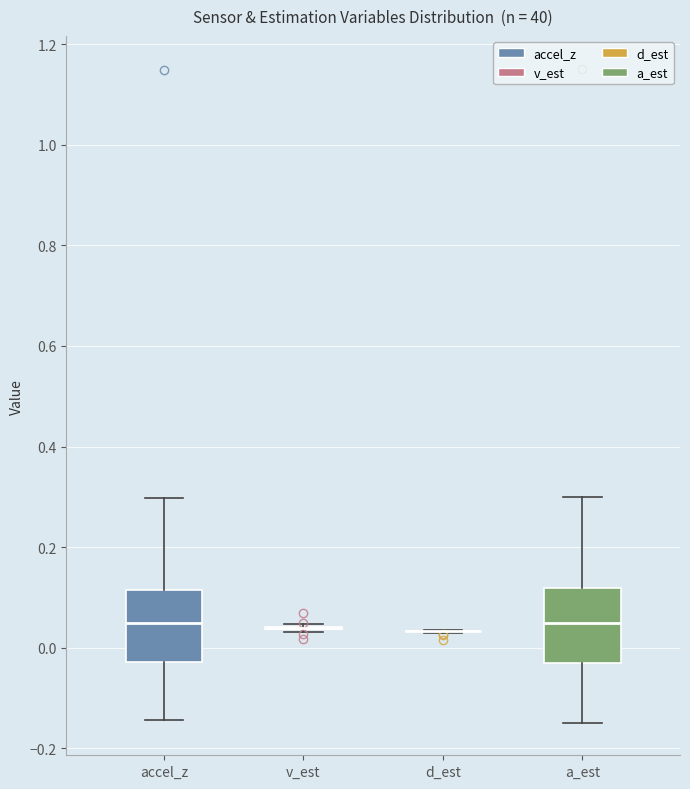

Reading left to right, transcribe this box plot: for each box, give where its median line is, the range the box spans, and where its two whiskers end, as read against the y-axis. The values are not printed on the chart, so give them approximately, as read against the axis.

accel_z: median 0.04, box -0.02 to 0.12, whiskers -0.14 to 0.30
v_est: box collapsed to a line at 0.04, whiskers 0.04 to 0.04
d_est: box collapsed to a line at 0.04, whiskers 0.04 to 0.04
a_est: median 0.04, box -0.02 to 0.12, whiskers -0.14 to 0.30